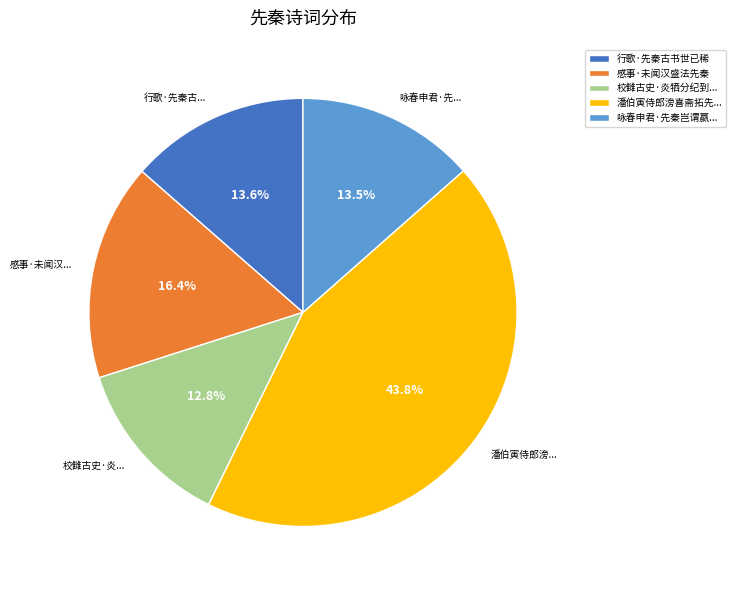

Count the number of slices in the pie.

5